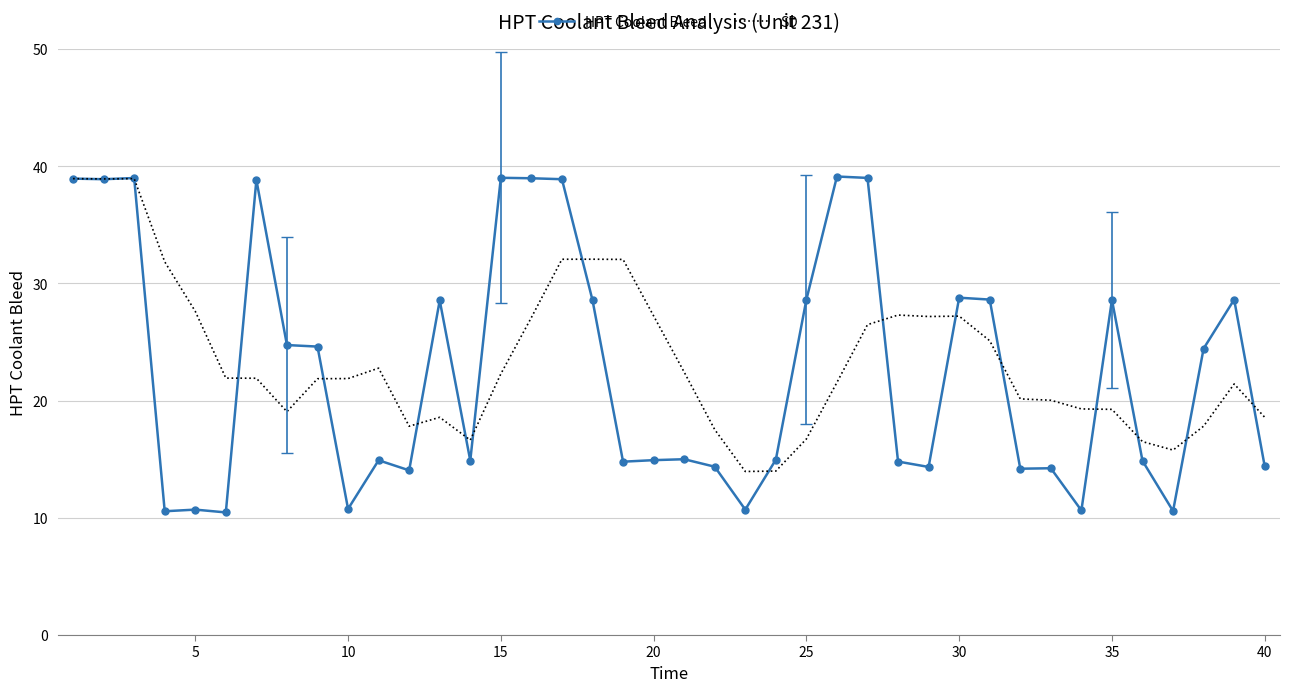

At how many categories does at least one series exceed 36?

9